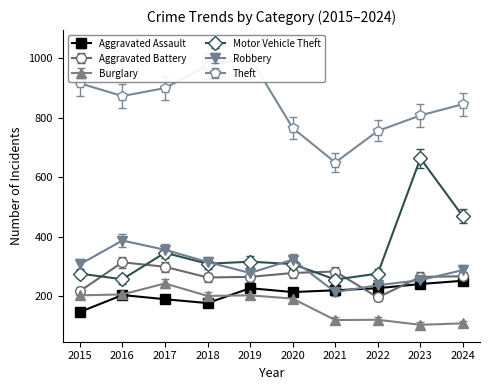

Rank the series by their maximum value, from highest to lowest.

Theft, Motor Vehicle Theft, Robbery, Aggravated Battery, Aggravated Assault, Burglary